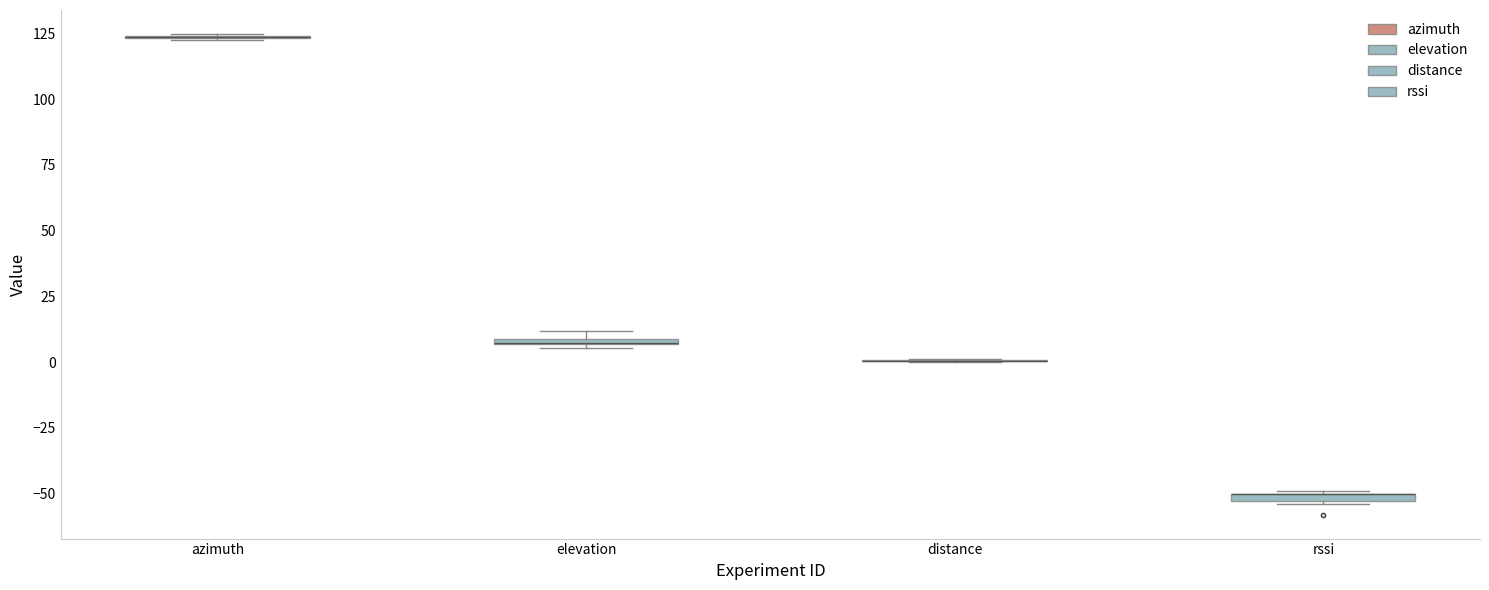

Where is the upper edge of the box for rssi on the y-axis? The values are not printed on the chart, so give them approximately, as read against the axis.

-50